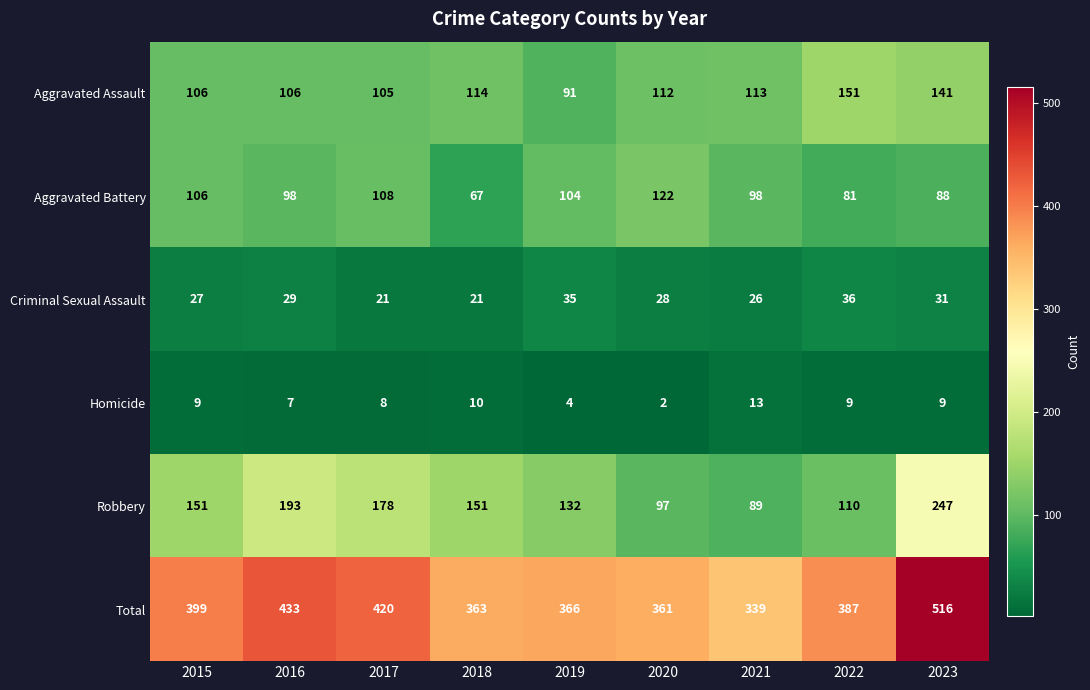

What is the sum of the Criminal Sexual Assault values at 2016 and 2020?

57